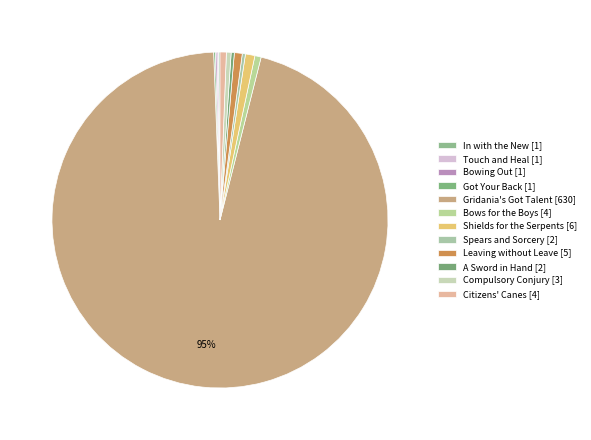

How much of the chart is everything except A Sword in Hand?

99.7%